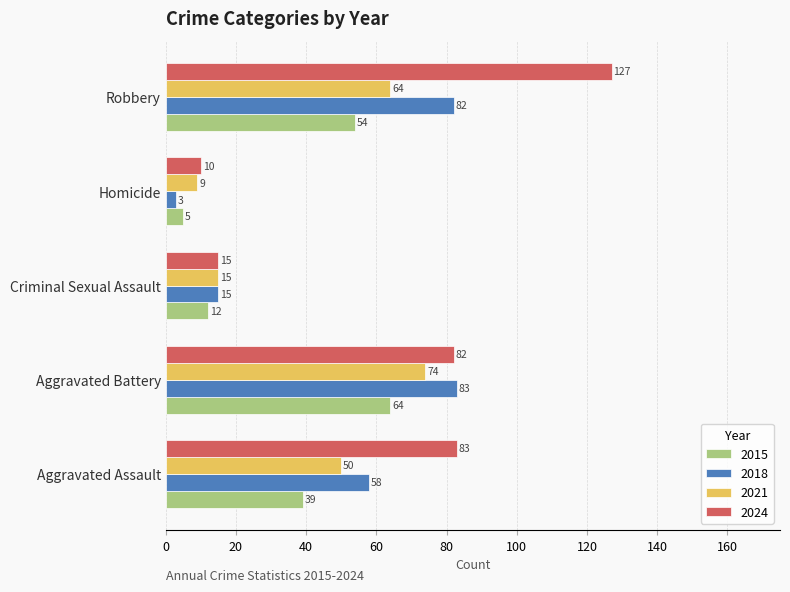

Which series has the largest range (max minus min)?

2024